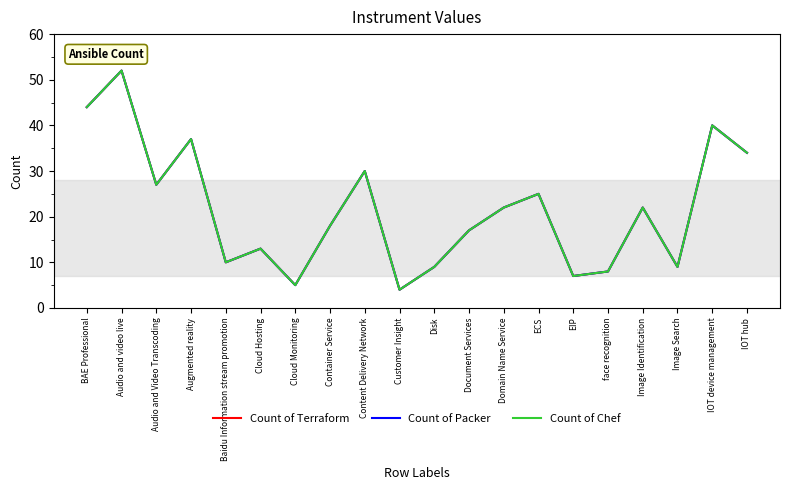

What is the label of the 15th point from the right?

Cloud Hosting